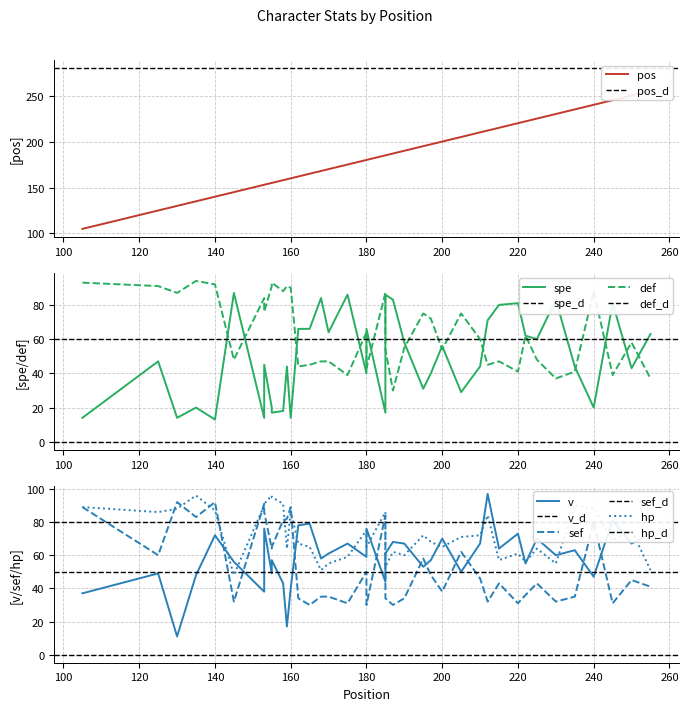

At how many categories does at least one series exceed 230?

5